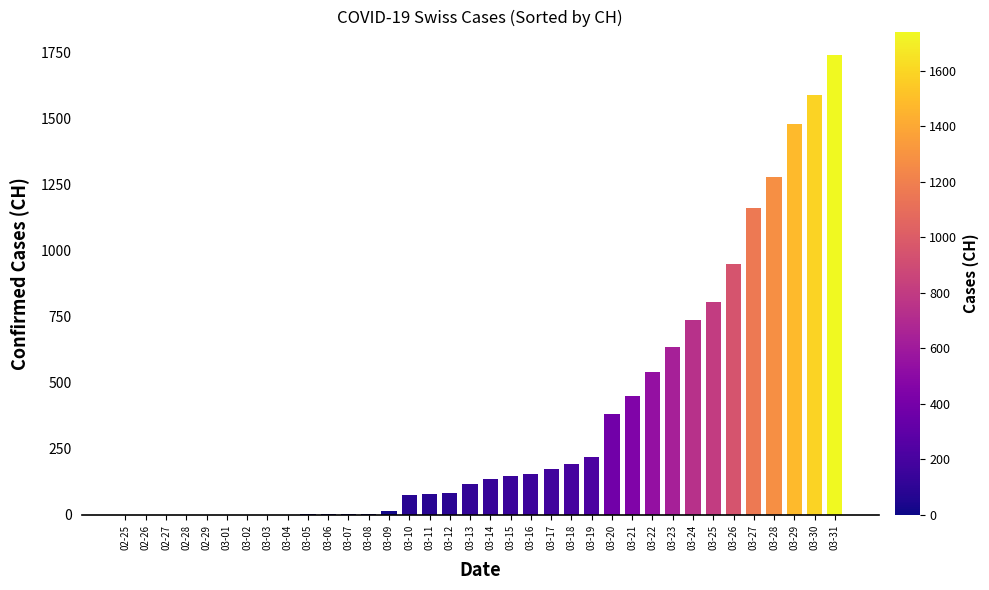

What is the sum of all values?

13137